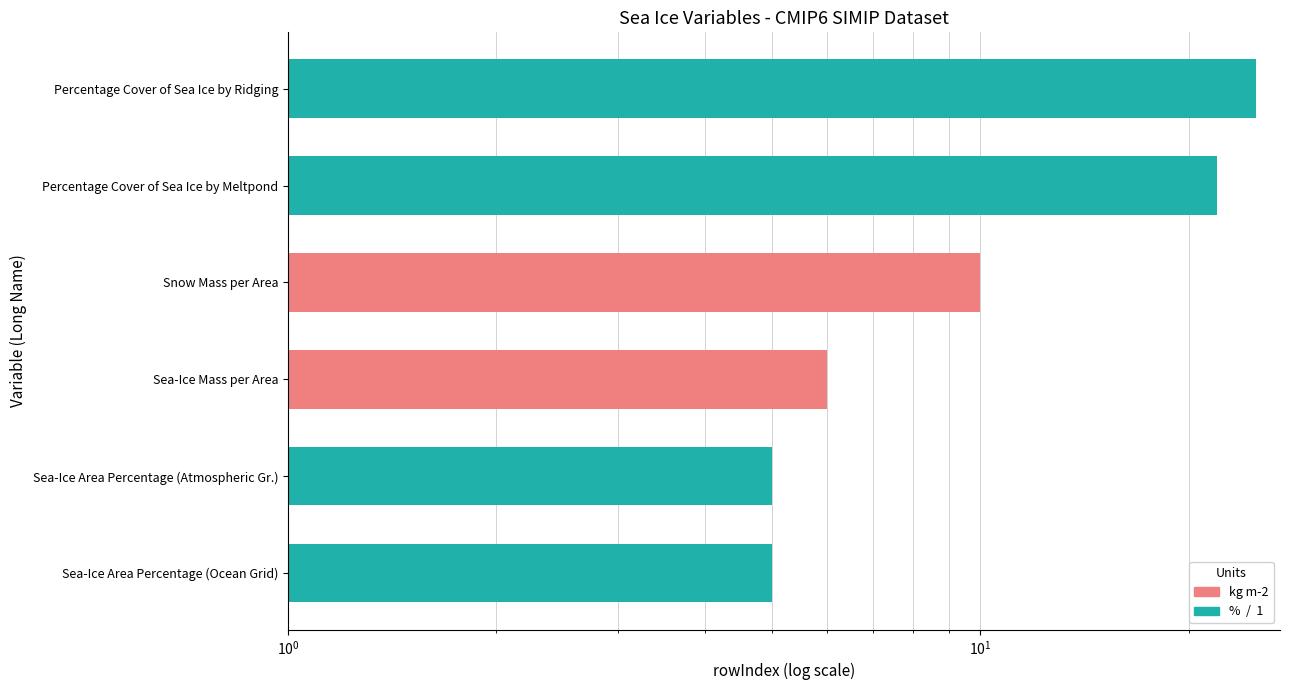

What is the difference between the values at Sea-Ice Area Percentage (Atmospheric Gr.) and Sea-Ice Mass per Area?

1